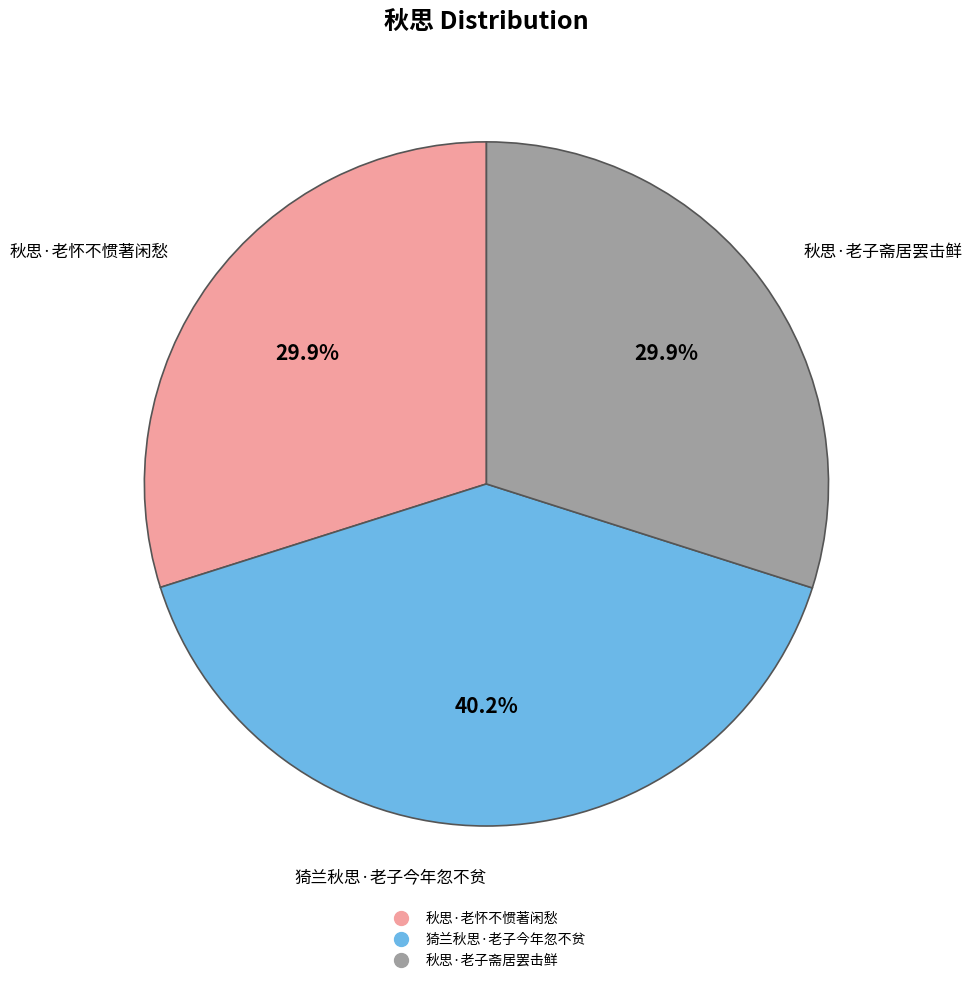

True or false: 秋思·老子斋居罢击鲜 accounts for 30% of the total.

True